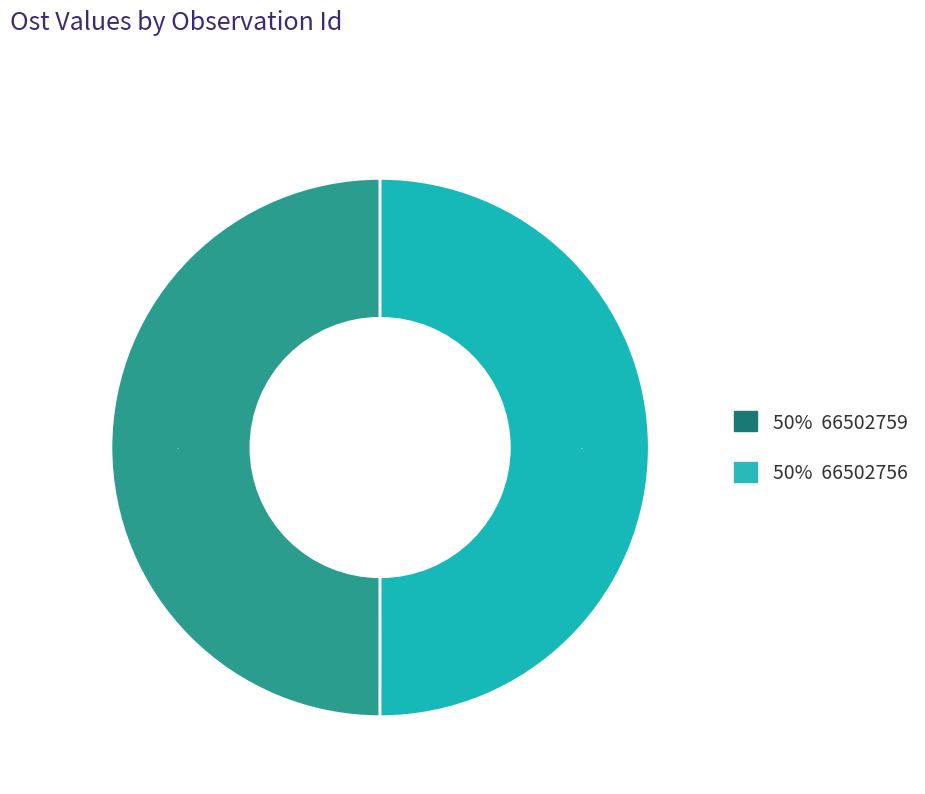

How many segments does this pie chart have?

2